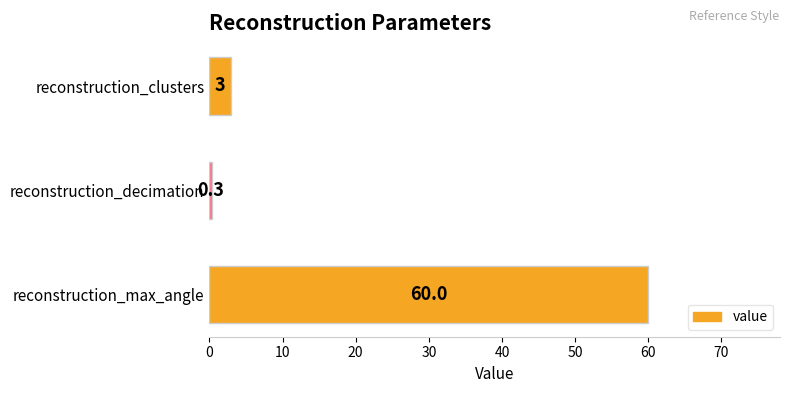

How many bars are there in total?

3